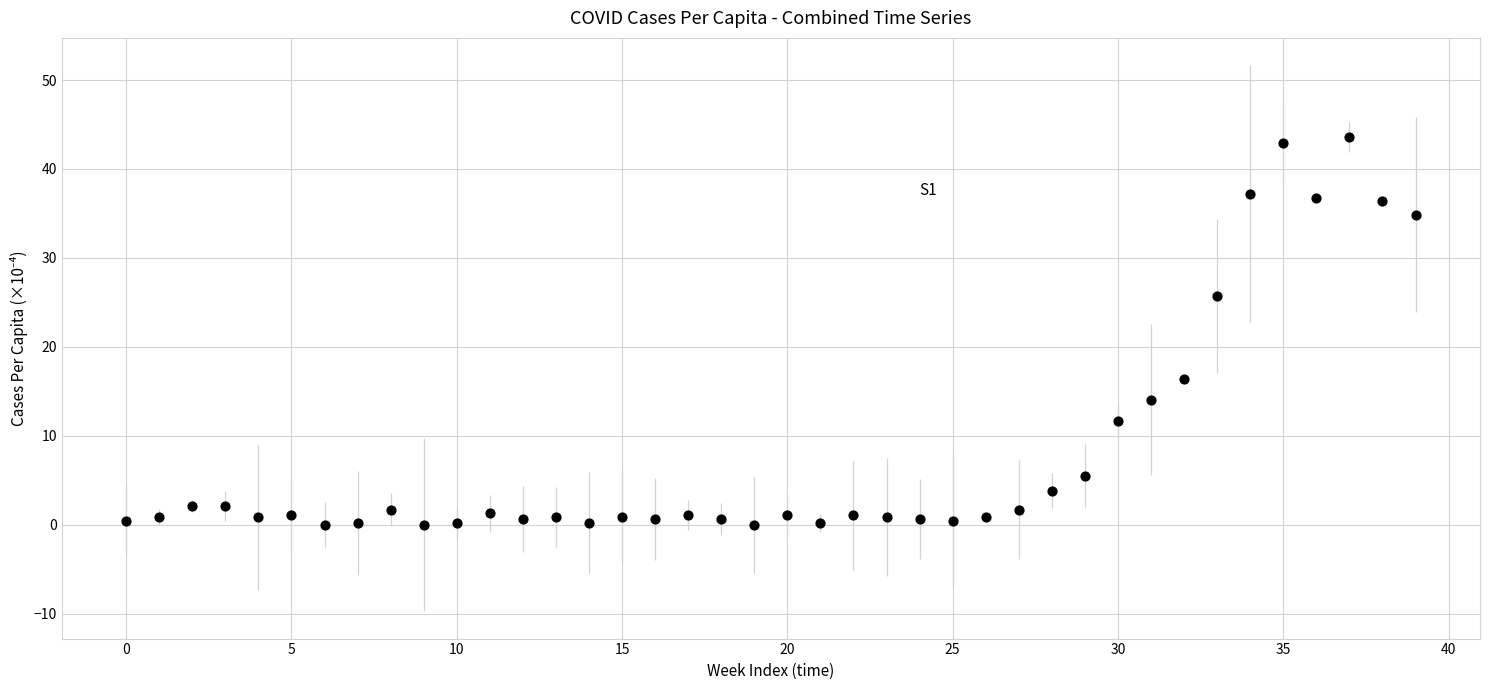

Count the number of points in this scatter plot.

40